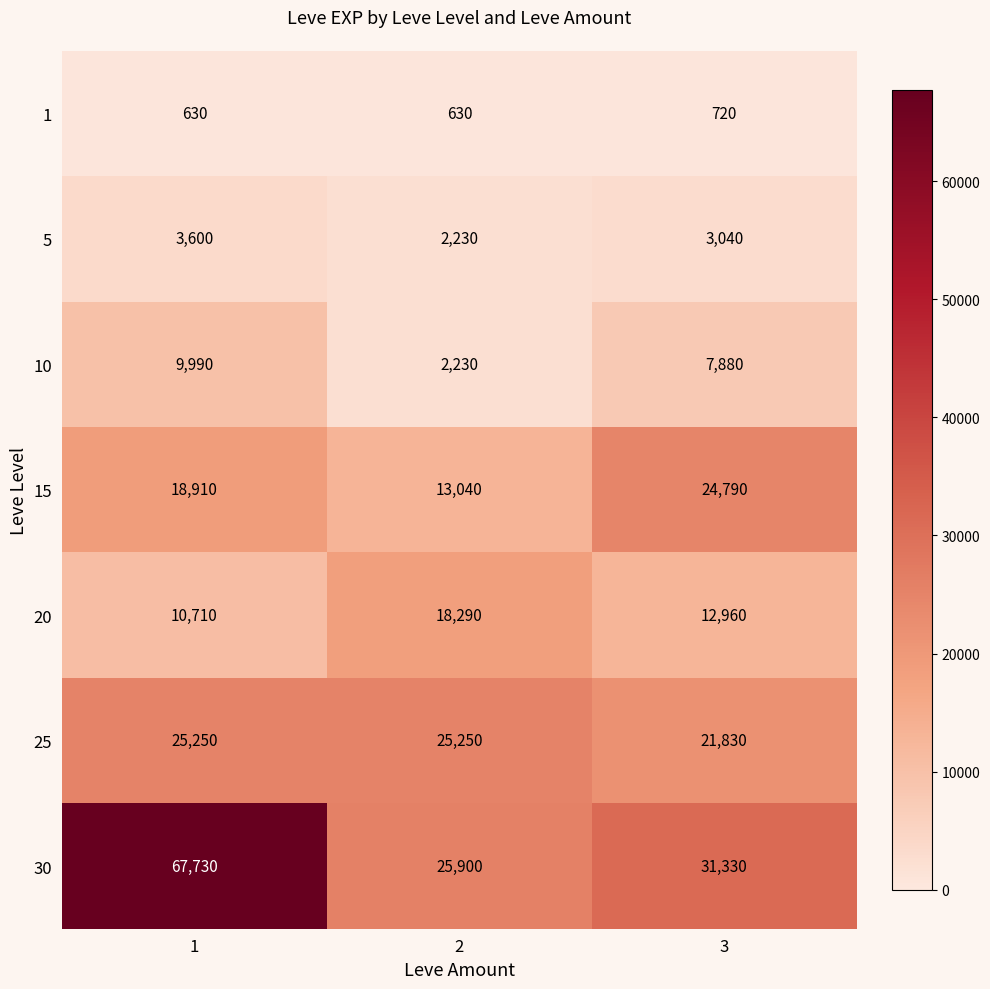

How many 1 values are between 630 and 720?

3